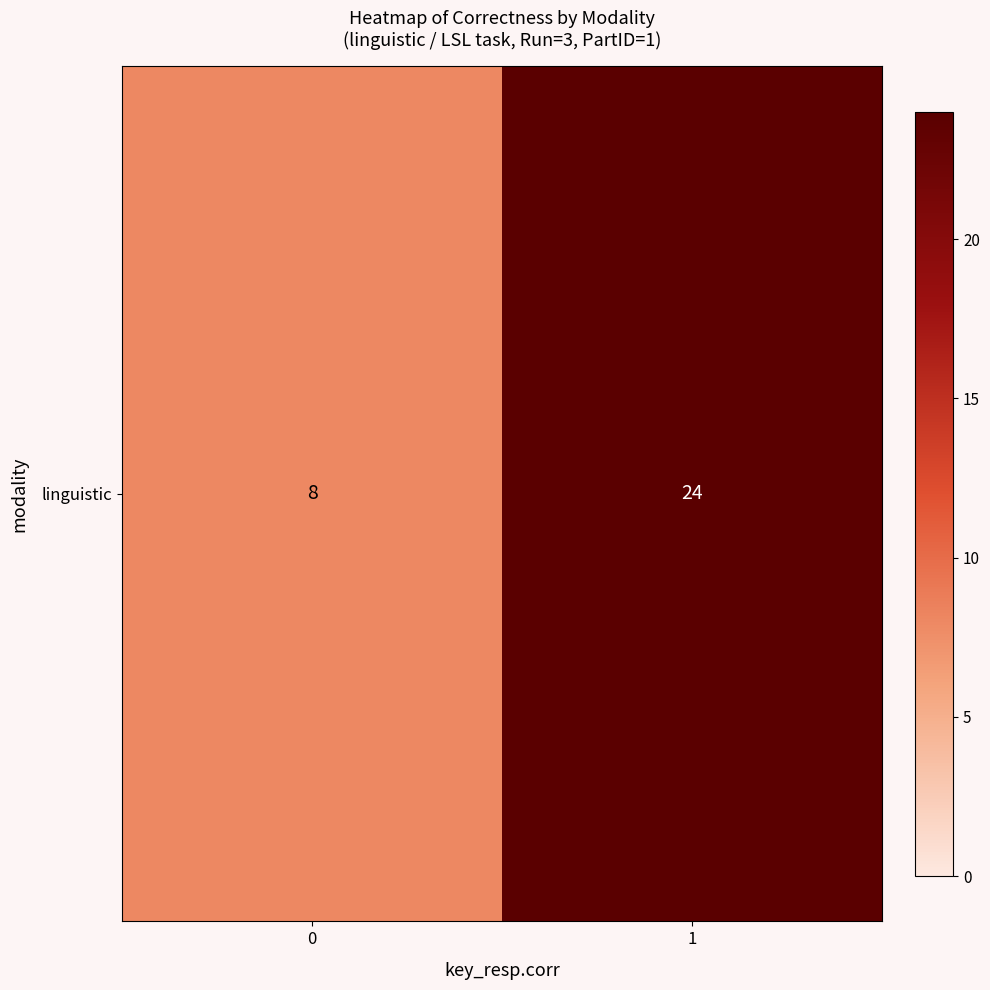

What is the difference between the values at 0 and 1?

16